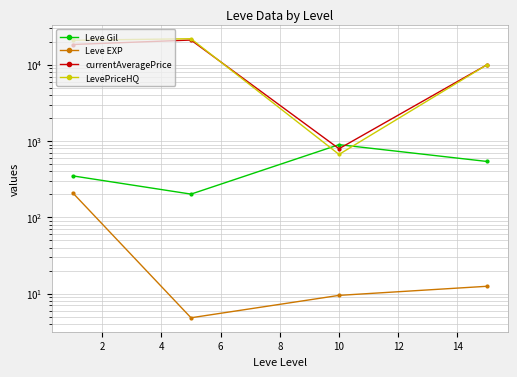

Which series has the largest total across all categories?

LevePriceHQ